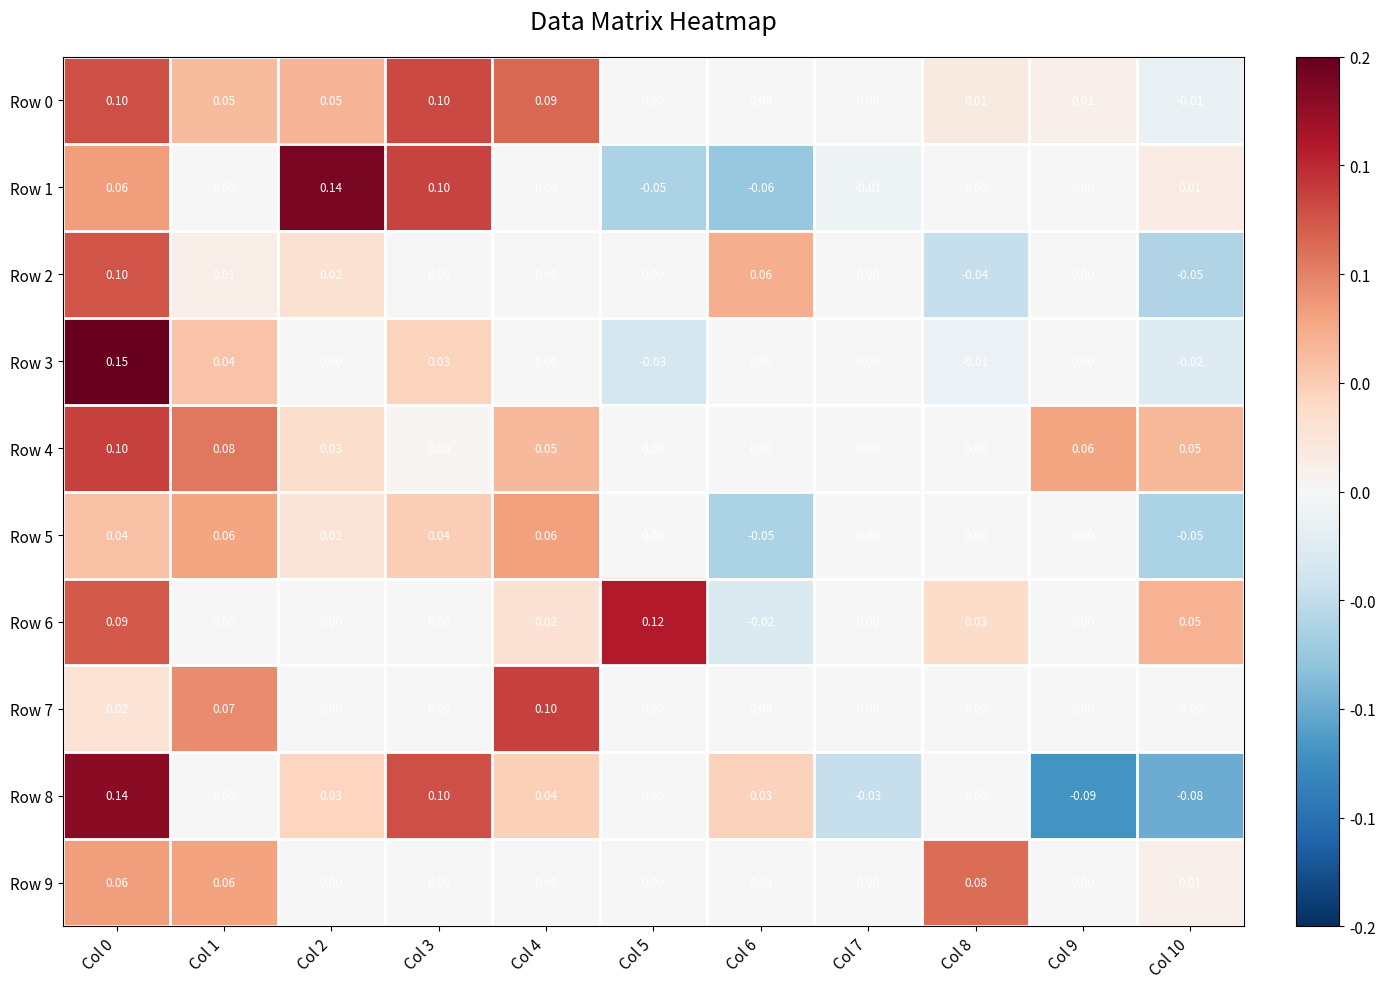

Which series has the widest spread of values?

Row 8